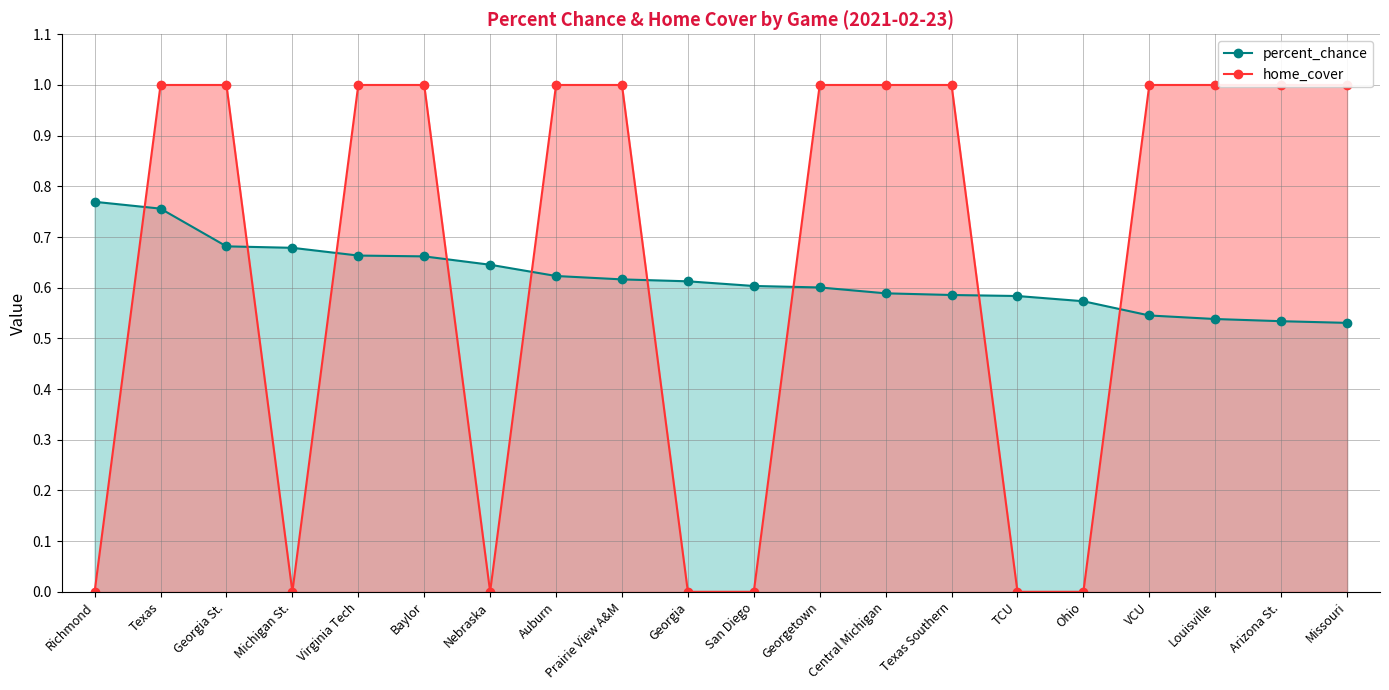

Rank the series by their maximum value, from highest to lowest.

home_cover, percent_chance